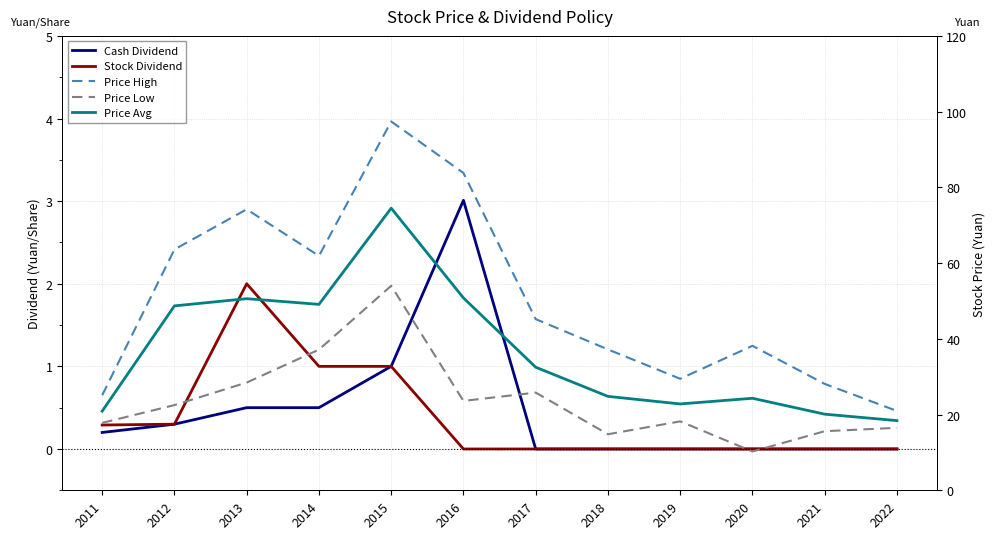

What is the total value across all series at 2013?

155.8